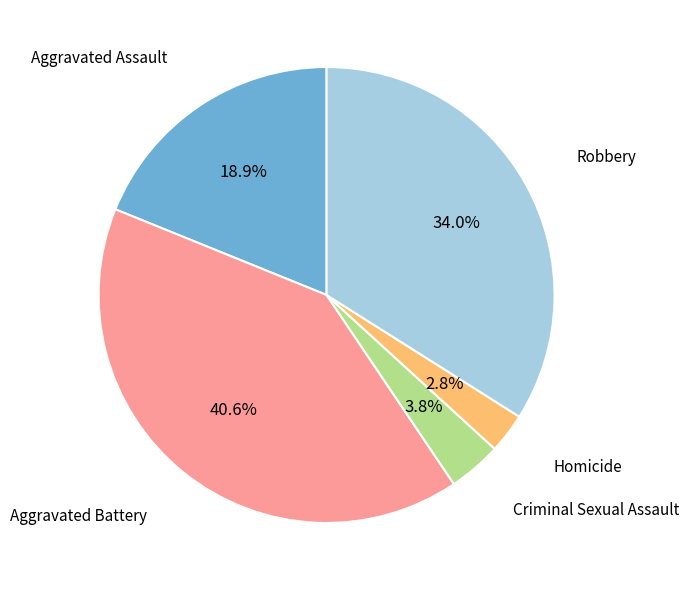

Is there any slice that represents more than half of the pie?

No